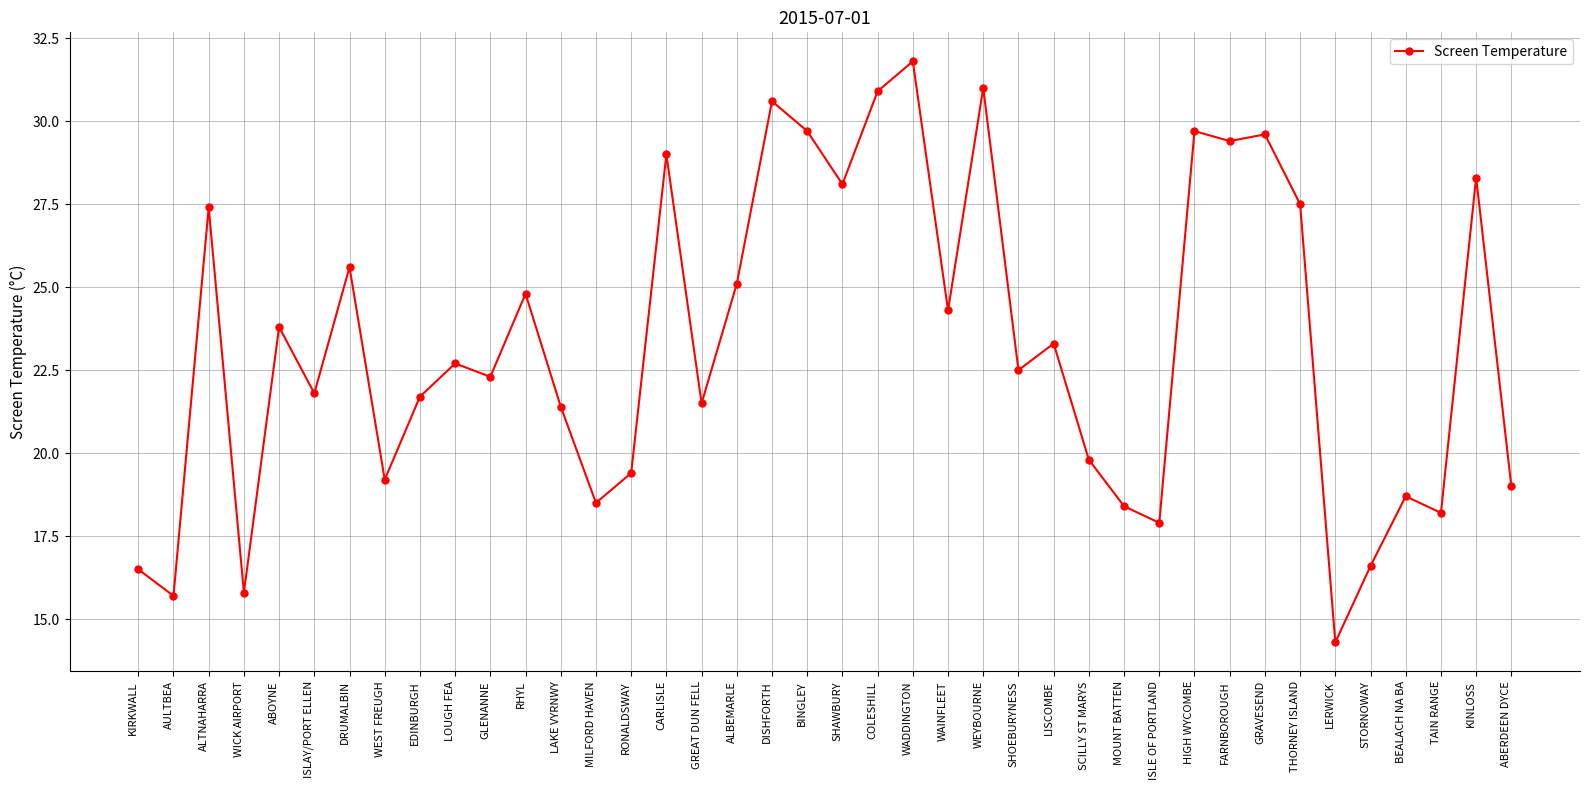

True or false: there are more than 1 points higher than both neighbors.

True